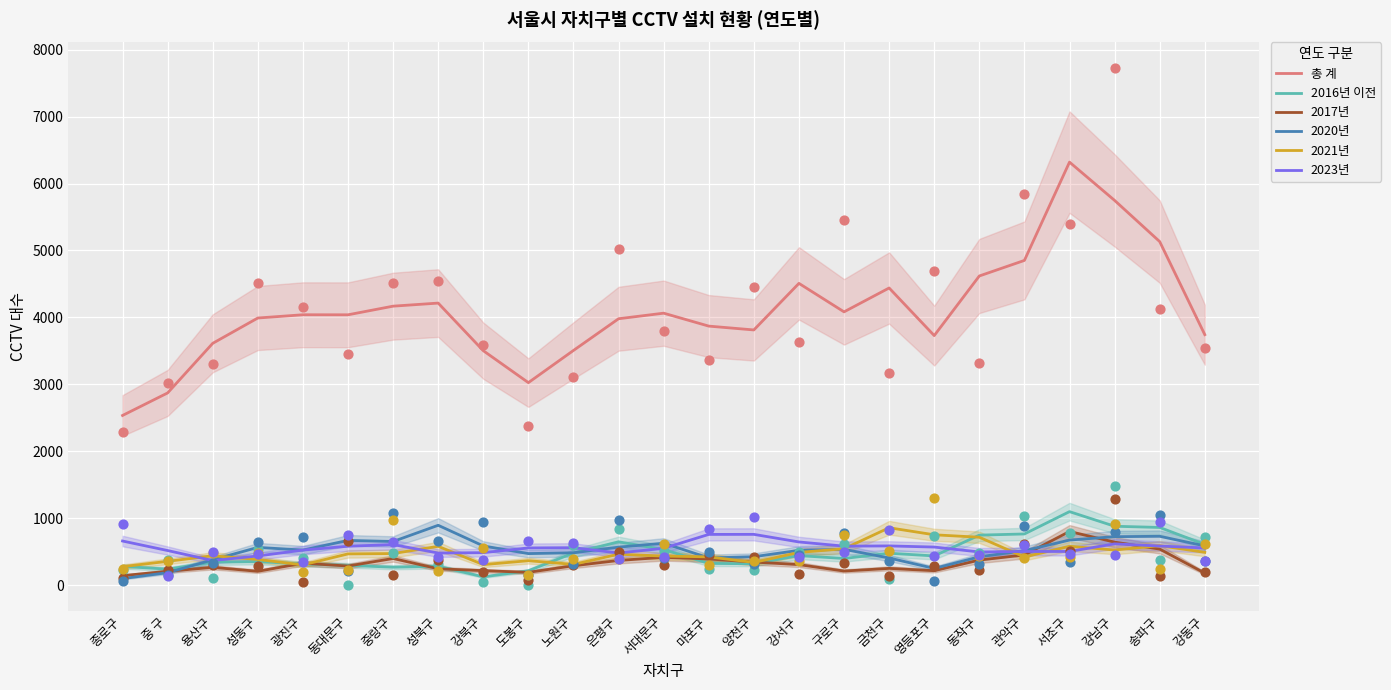

Is the value of 2021년 at 마포구 greater than the value of 총 계 at 강남구?

No